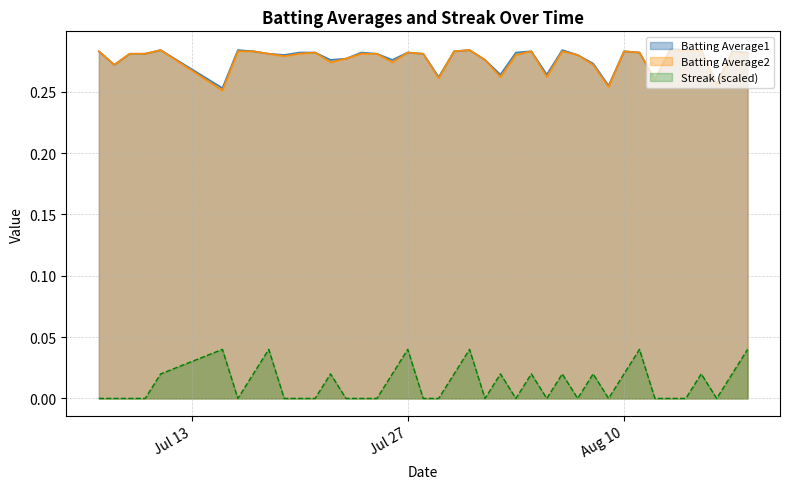

True or false: Streak has more than 1 points higher than both neighbors.

True